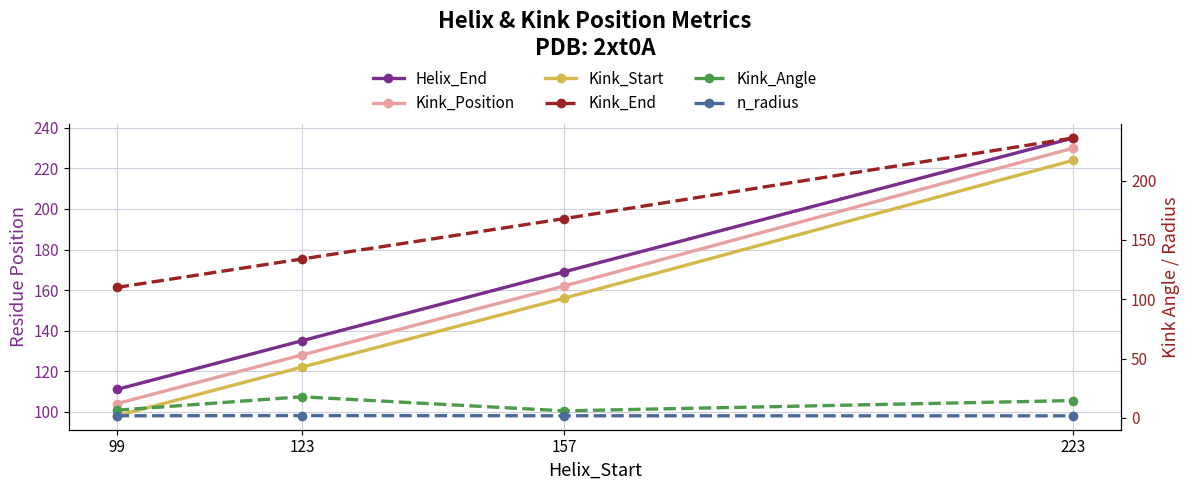

Between 99 and 123, which series saw the biggest shift?

Helix_End